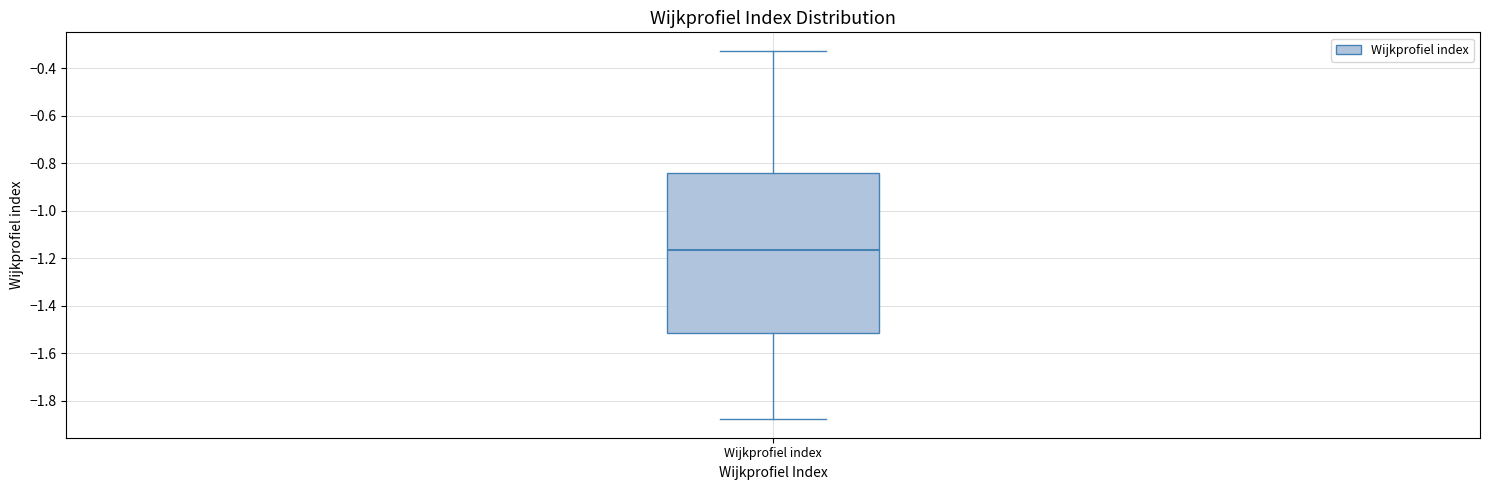

Where does the upper whisker of the box for Wijkprofiel index end on the y-axis? The values are not printed on the chart, so give them approximately, as read against the axis.

-0.32